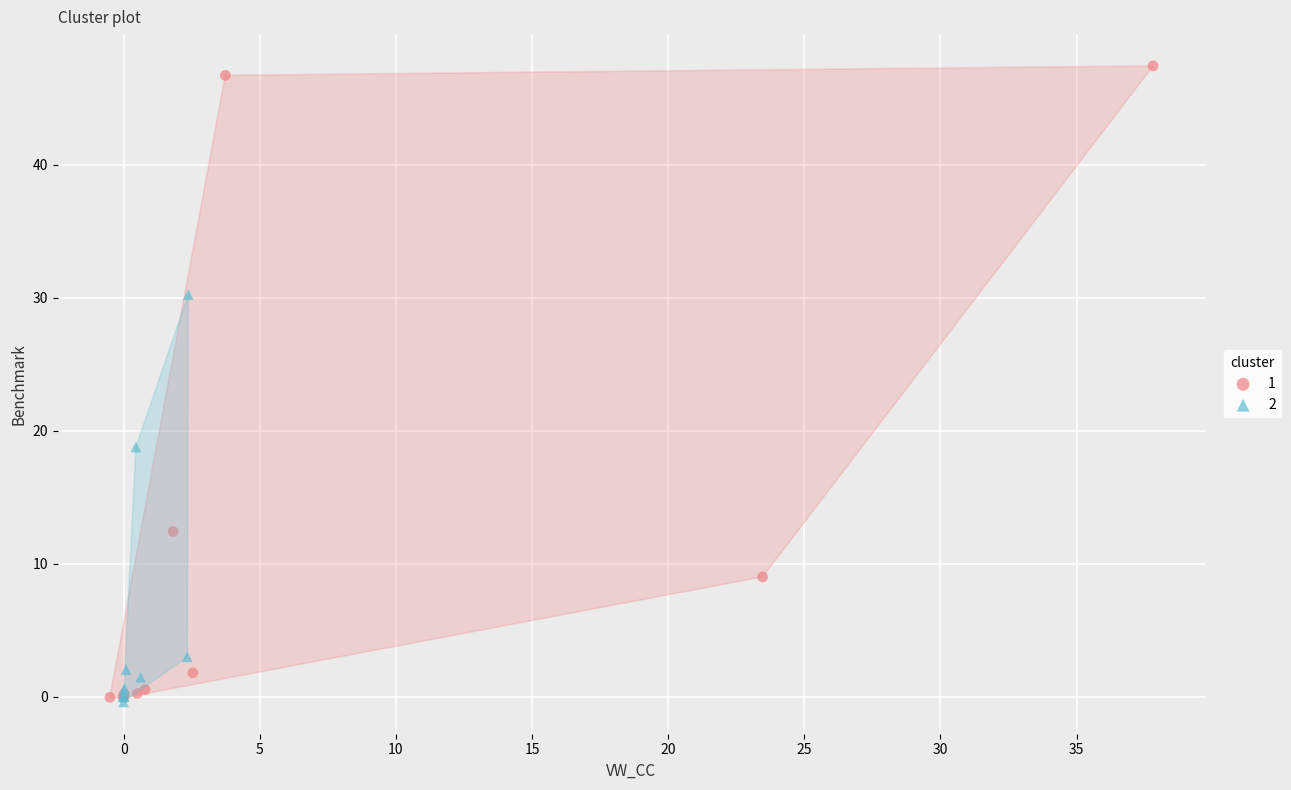

What are all the series names shown in the legend?

1, 2